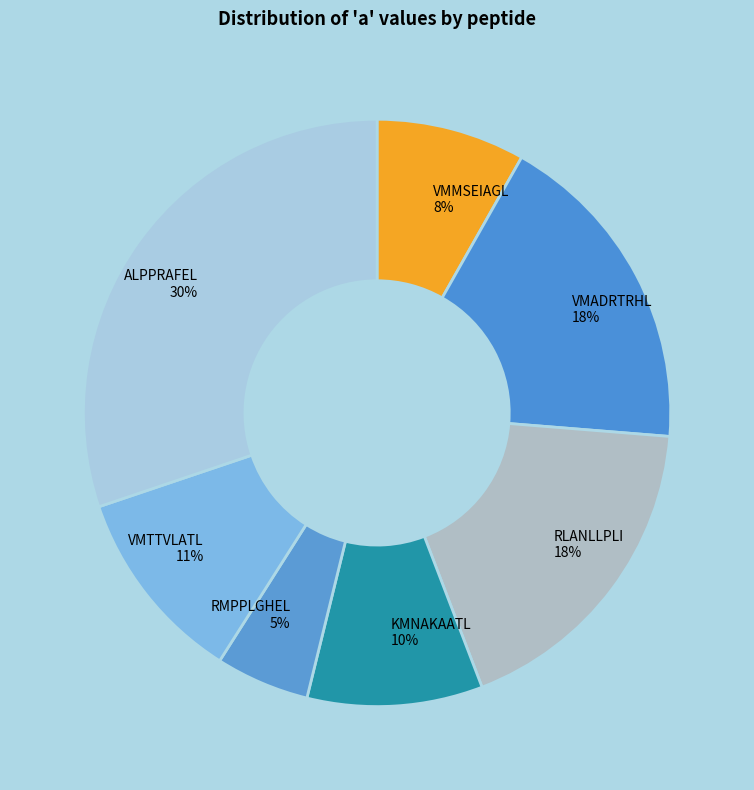

Which slice is the largest?

ALPPRAFEL 30%